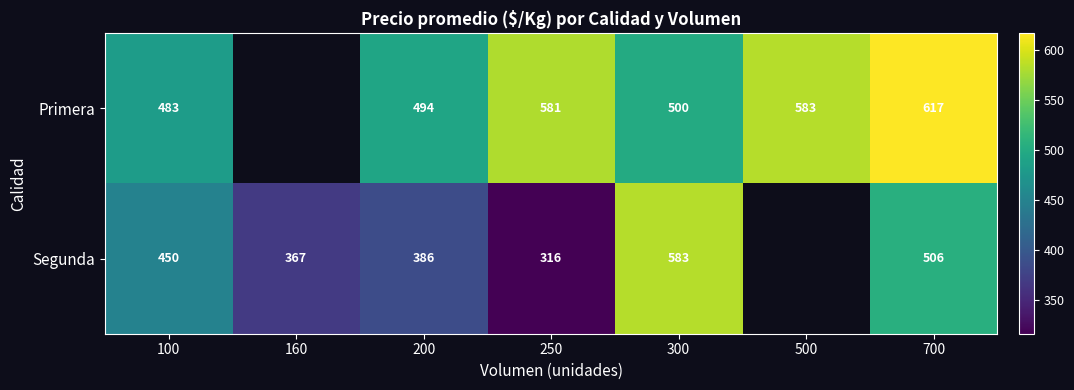

What is the difference between the Segunda values at 200 and 300?

197